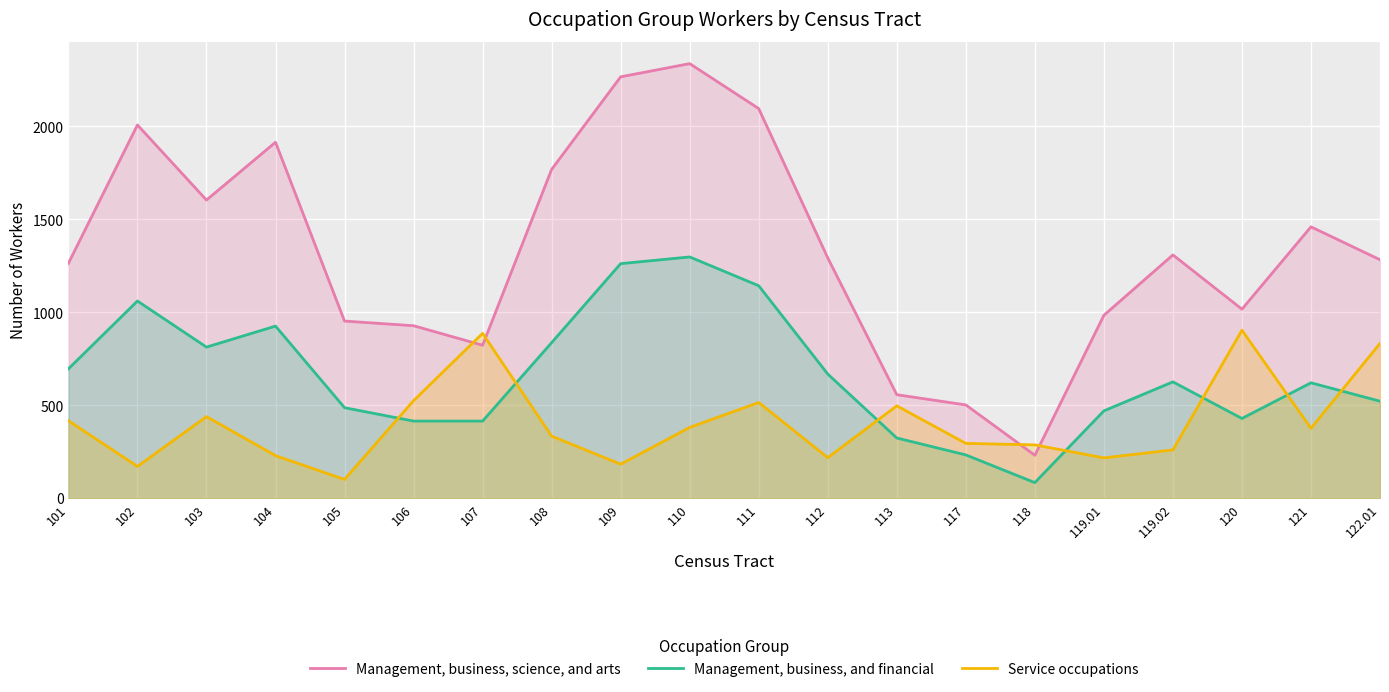

How many lines are shown in the chart?

3